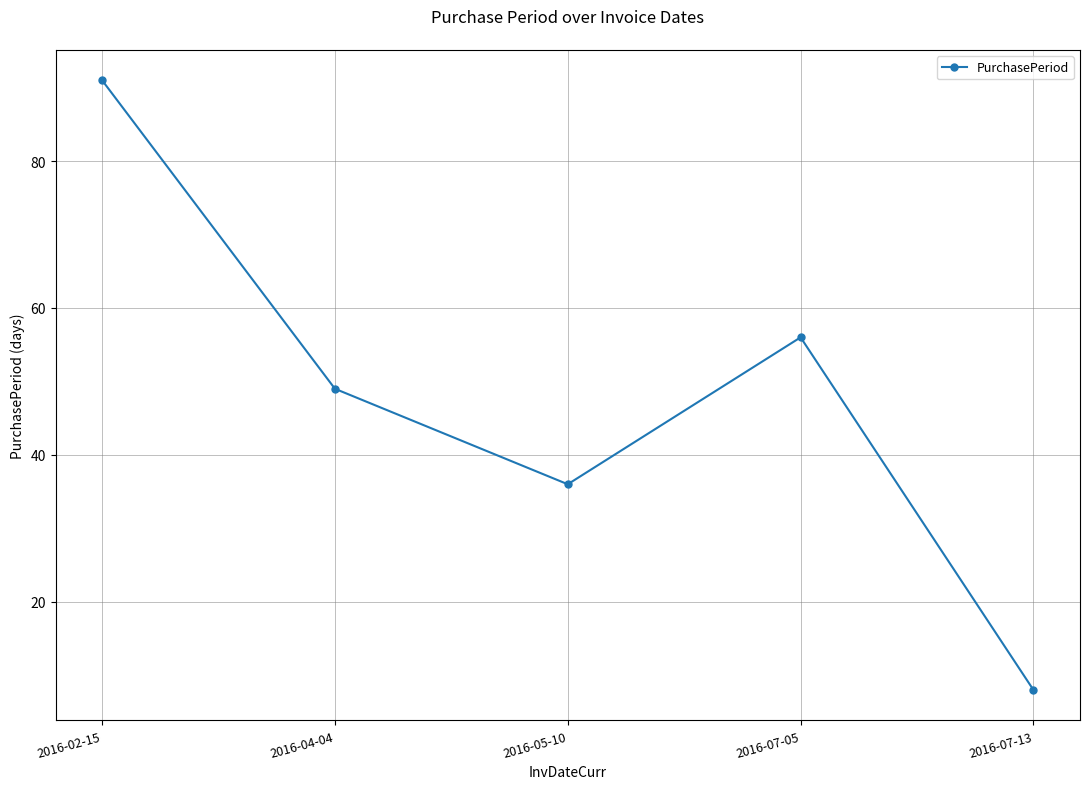

What is the ratio of the value at 2016-05-10 to the value at 2016-04-04?

0.7